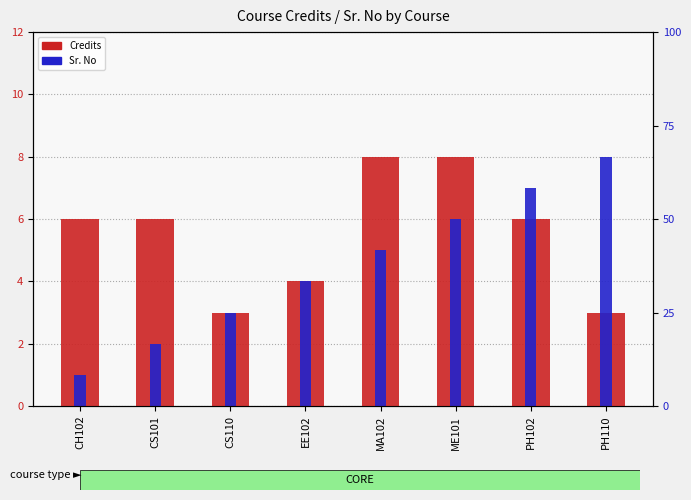

Which series changed the most between CS101 and MA102?

Sr. No